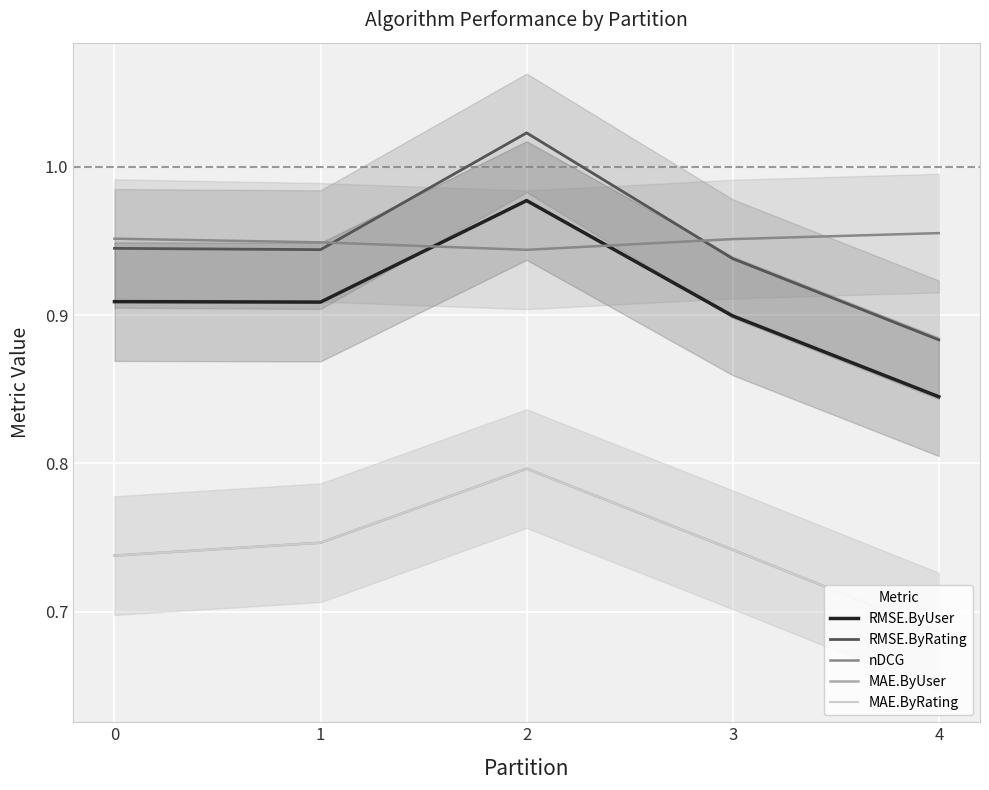

The RMSE.ByRating series shows 1.5 at 4. True or false?

False